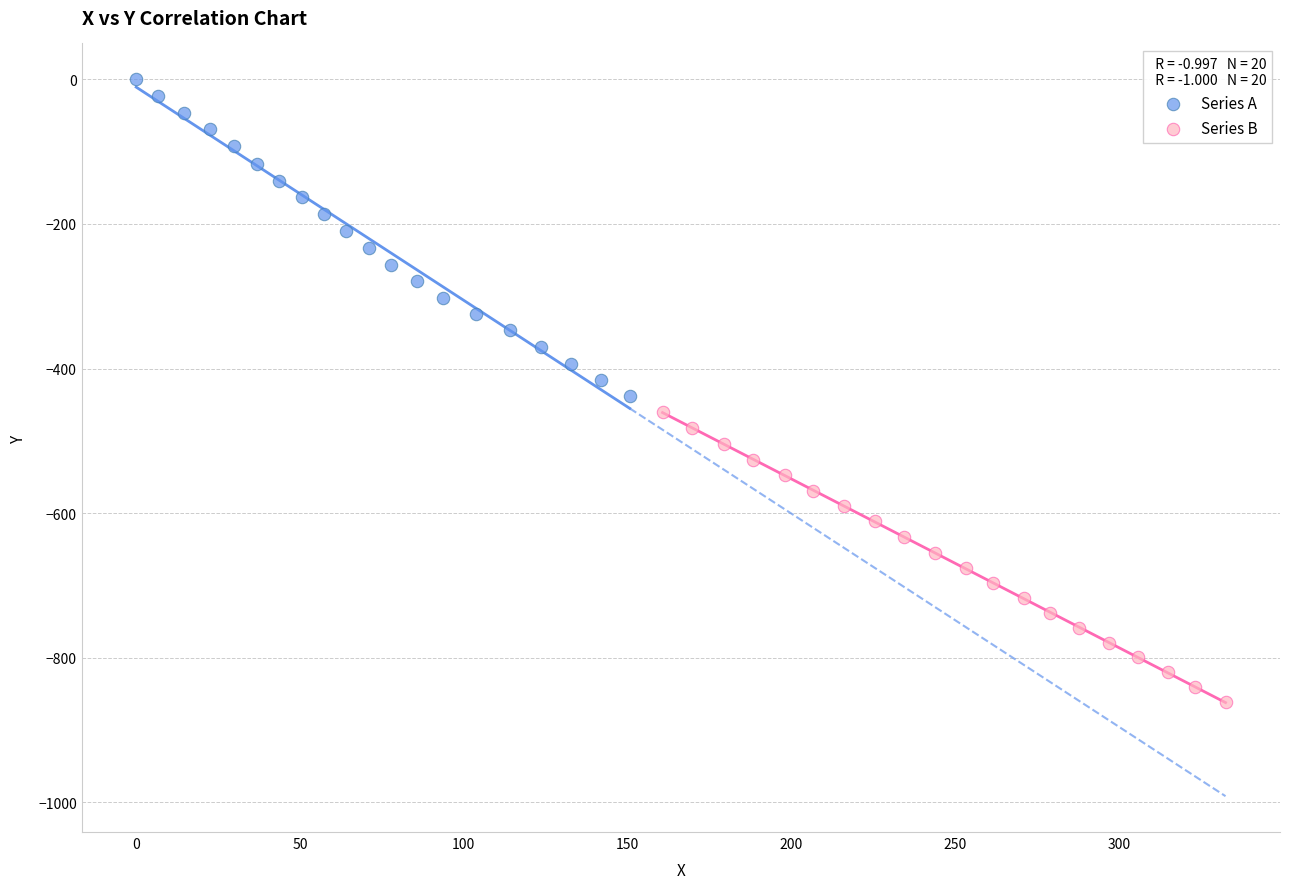

Which series contains the highest Y value?

Series A